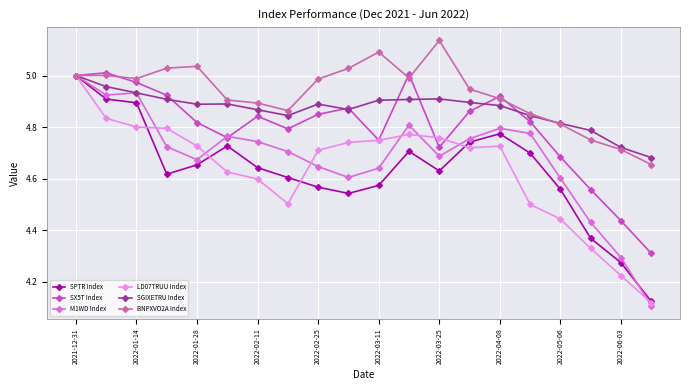

At how many categories does at least one series exceed 4?

20